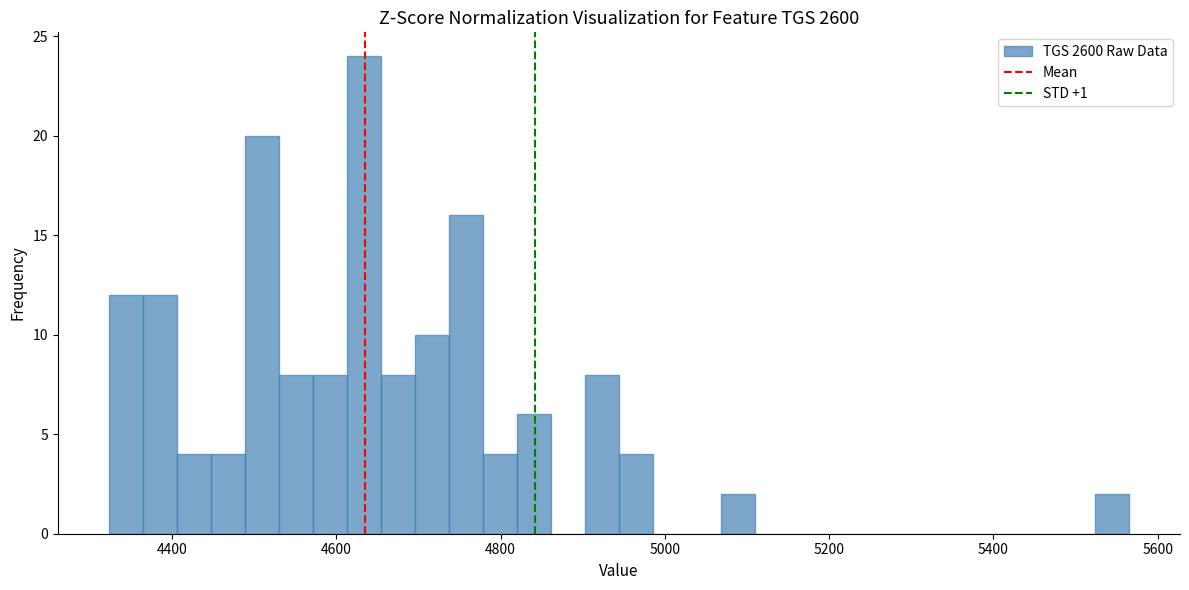

Read against the x-axis, roughly where is the centre of the tallest bar?

4640